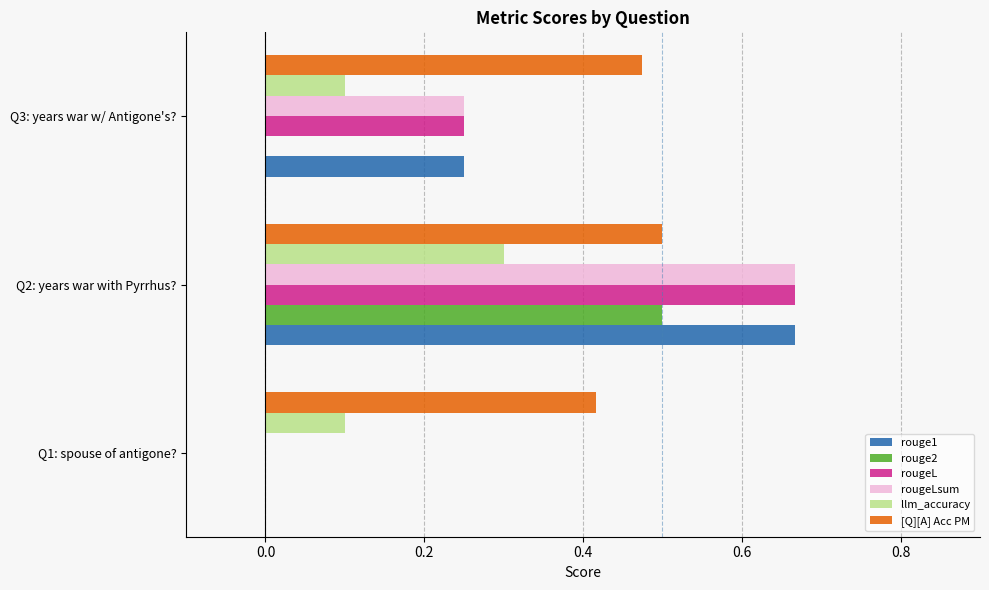

Is the value of rouge1 at Q3: years war w/ Antigone's? greater than the value of llm_accuracy at Q1: spouse of antigone??

Yes